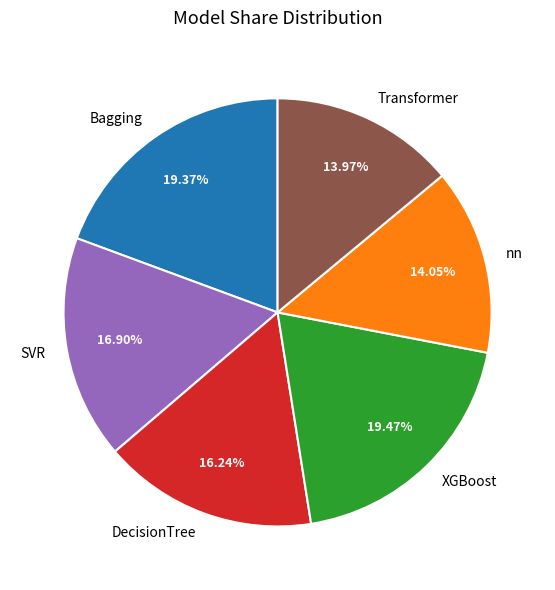

Is it true that SVR is 25% of the pie?

False